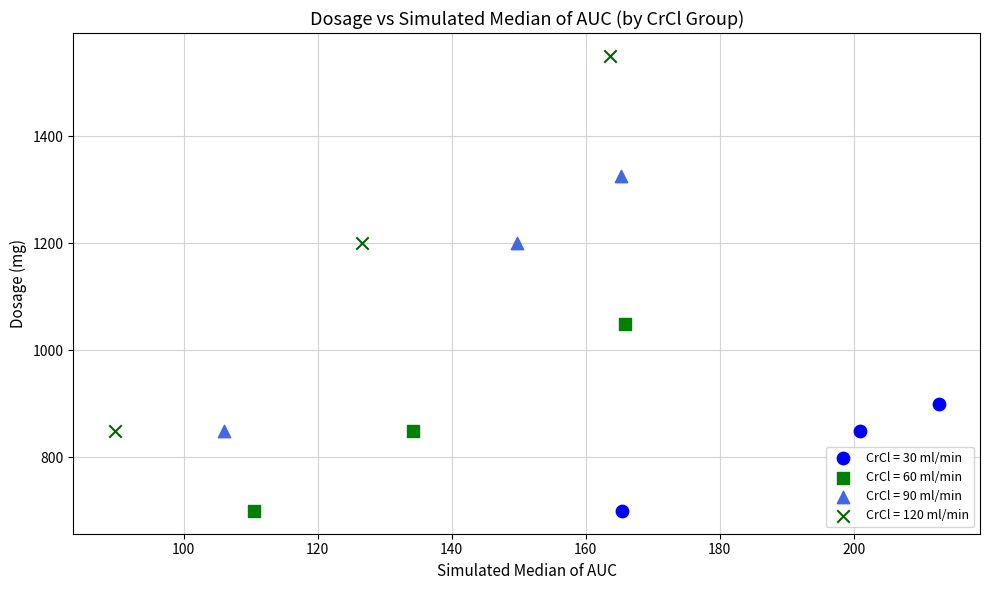

What are all the series names shown in the legend?

CrCl = 30 ml/min, CrCl = 60 ml/min, CrCl = 90 ml/min, CrCl = 120 ml/min